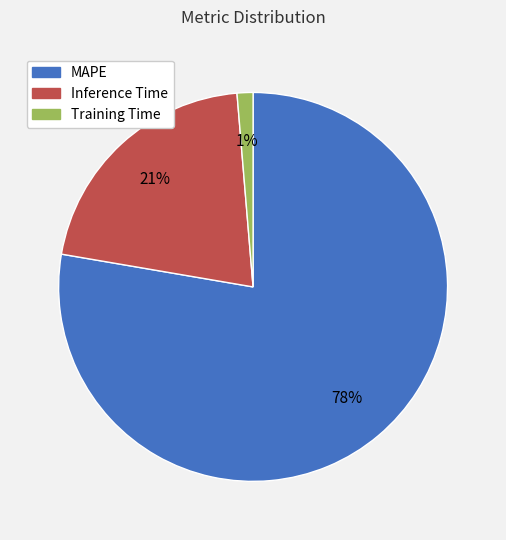

How many segments does this pie chart have?

3